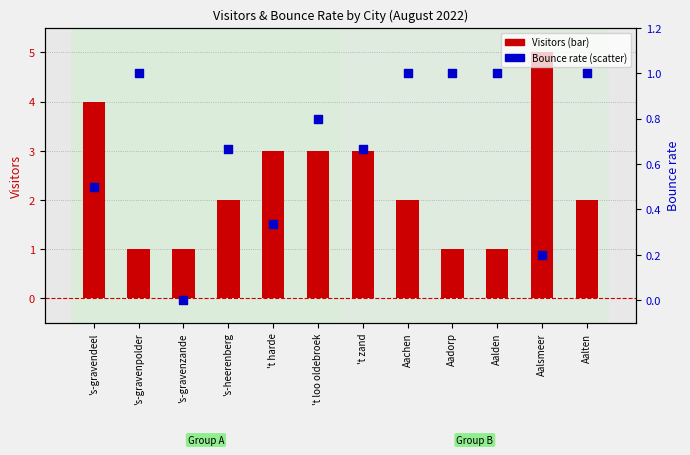

Is the value of Bounce rate at Aalten greater than the value of Visitors at Aalden?

No